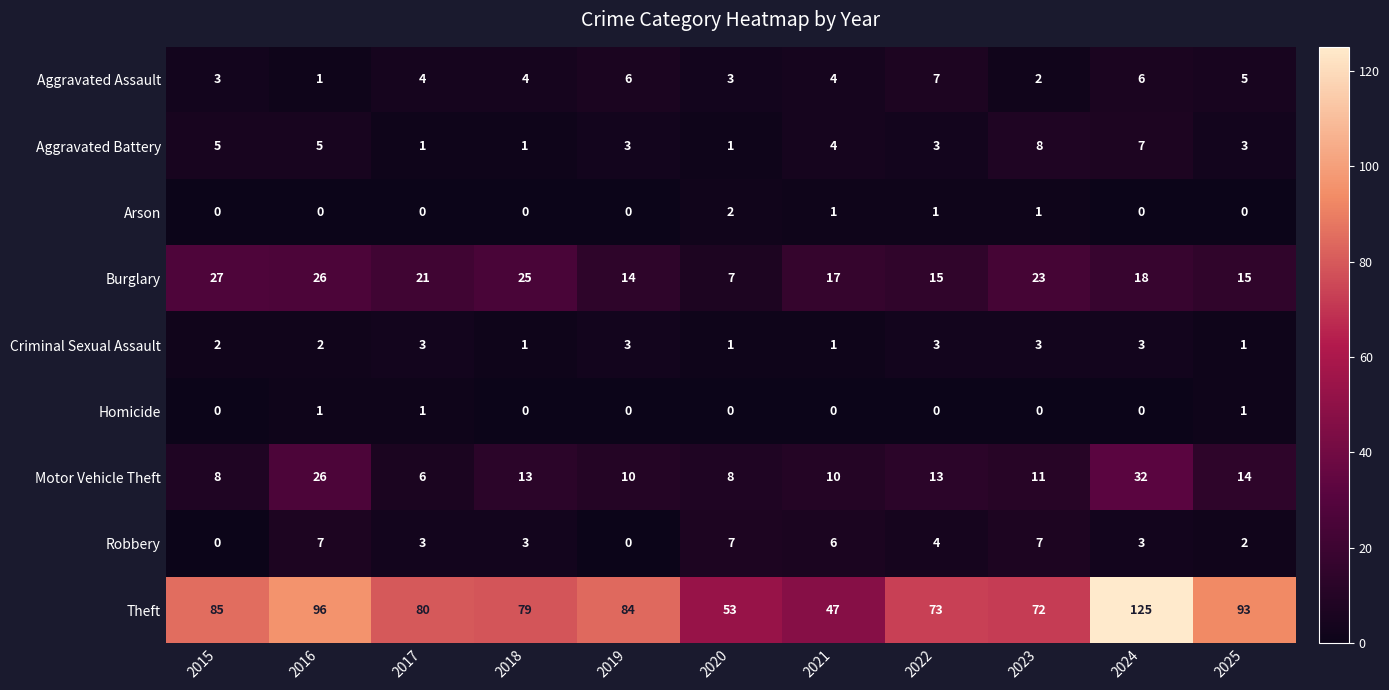

Which series has the largest total across all categories?

Theft